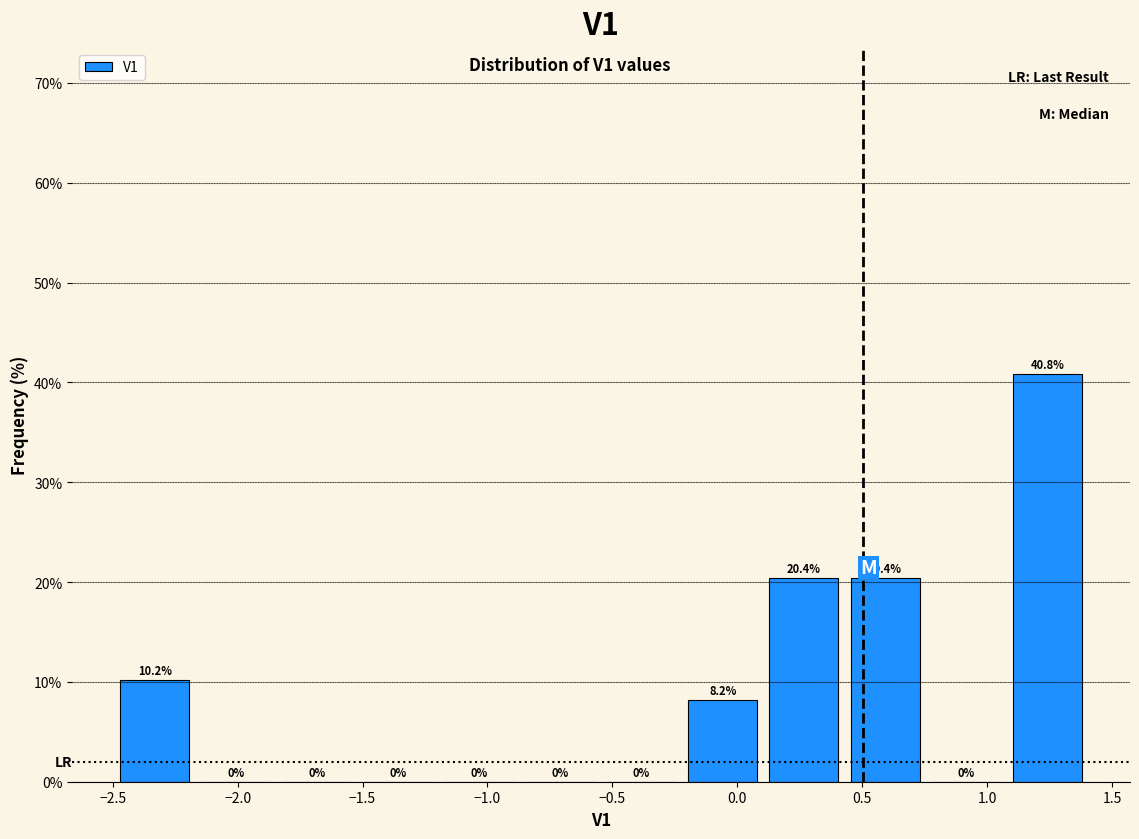

Reading left to right, list every bar in this chart as the range it spans on the x-axis followed by its height. The bar edges are not printed on the chart, so give them approximately, as read against the axis.

-2.50 to -2.15: 10.2
-2.15 to -1.85: 0.0
-1.85 to -1.50: 0.0
-1.50 to -1.20: 0.0
-1.20 to -0.85: 0.0
-0.85 to -0.55: 0.0
-0.55 to -0.20: 0.0
-0.20 to 0.10: 8.2
0.10 to 0.45: 20.4
0.45 to 0.75: 20.4
0.75 to 1.10: 0.0
1.10 to 1.40: 40.8